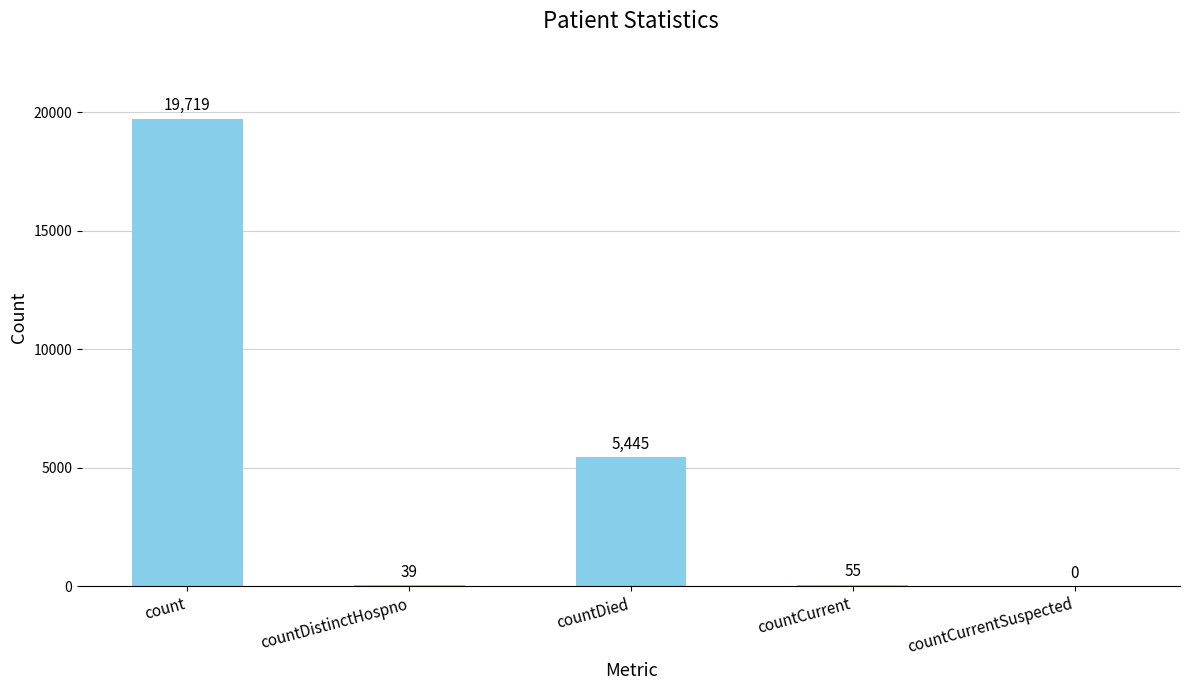

The chart shows a value of -10439 at countCurrentSuspected. True or false?

False